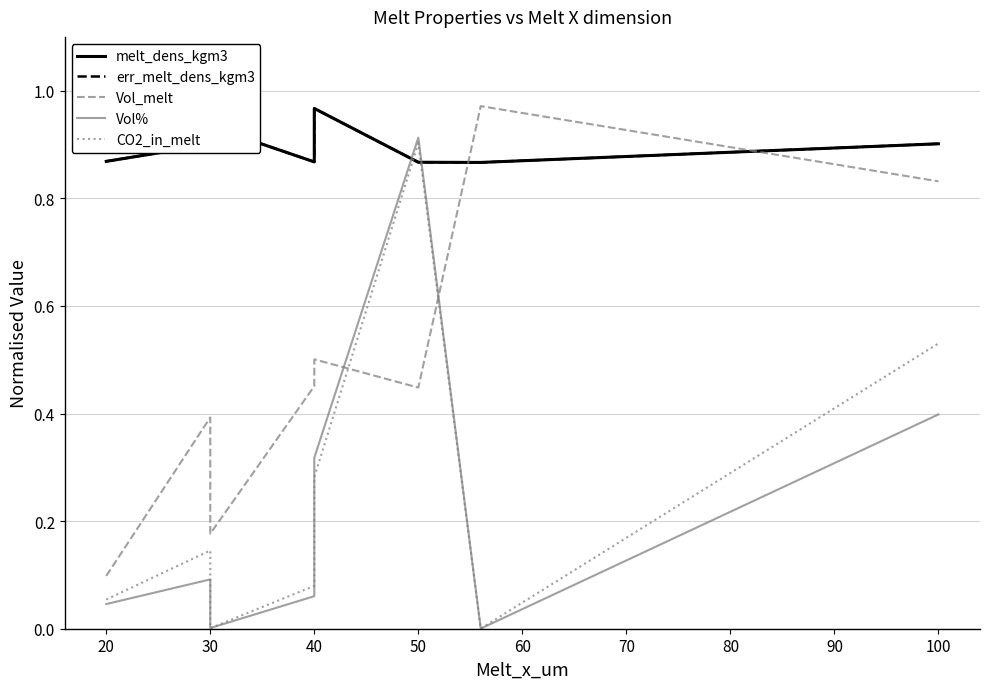

How many melt_dens_kgm3 values are between 0 and 1?

8